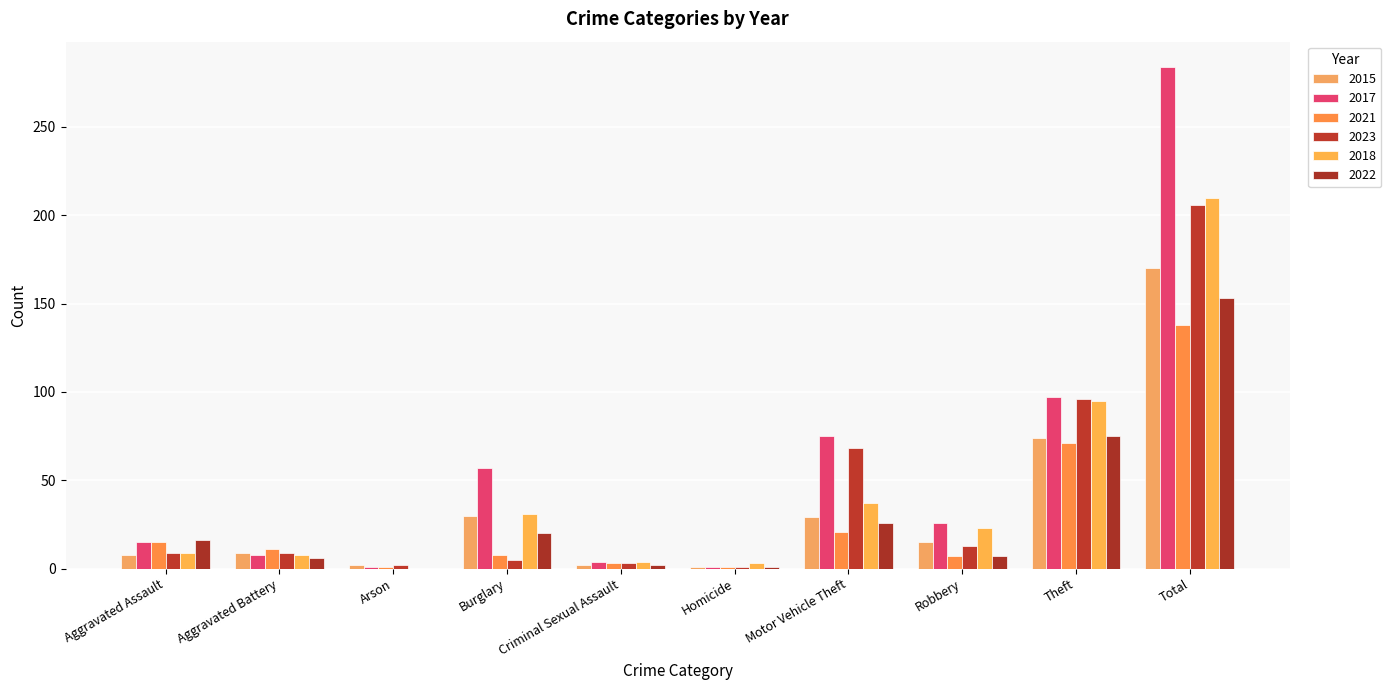

Which category has the lowest value in the 2023 series?

Homicide